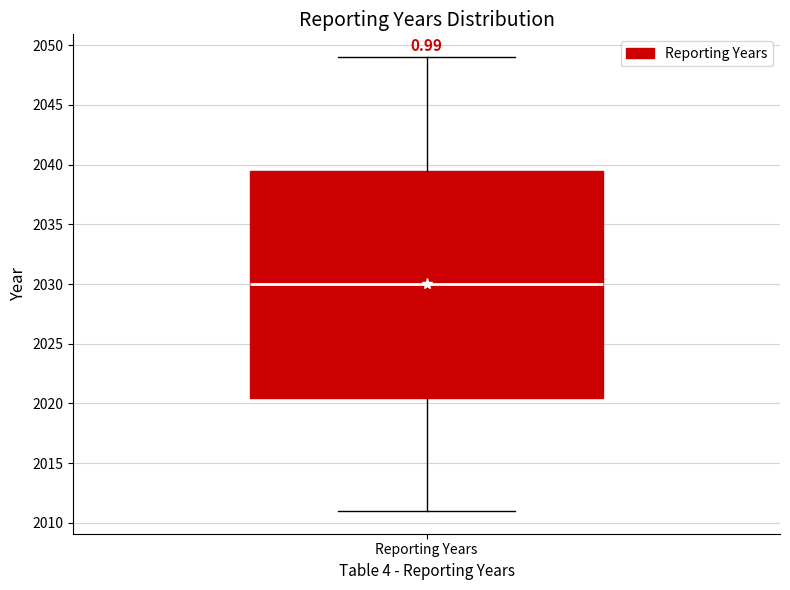

Read this box plot against the y-axis: the position of the median line, the range covered by the box, and the ends of both whiskers. The values are not printed on the chart, so give them approximately, as read against the axis.

median 2030.0, box 2020.5 to 2039.5, whiskers 2011.0 to 2049.0